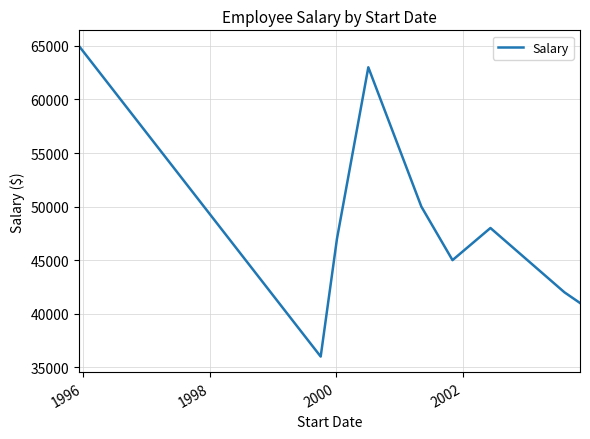

What is the minimum value shown in the chart?

36000